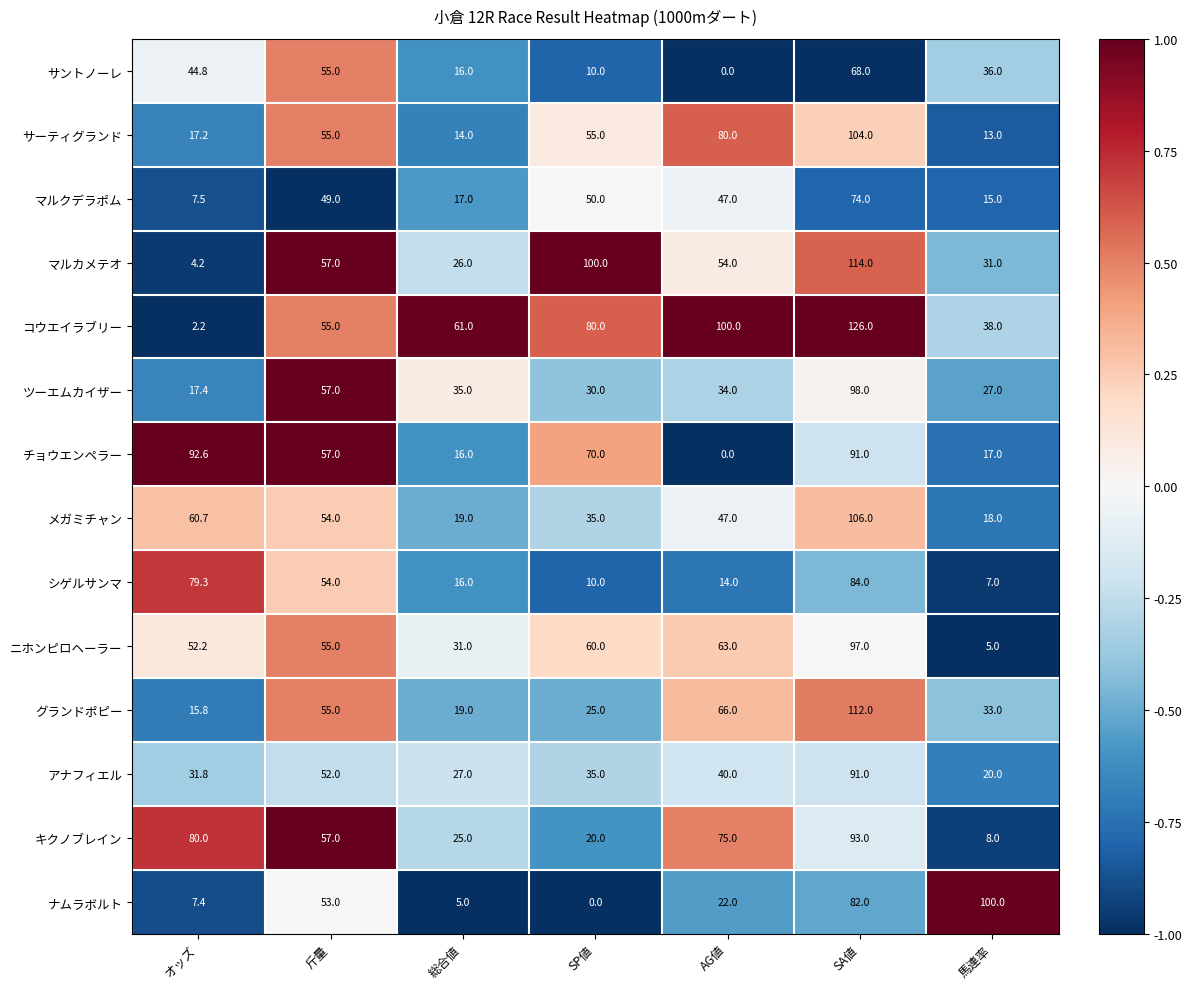

At which label does チョウエンペラー first exceed 57?

オッズ